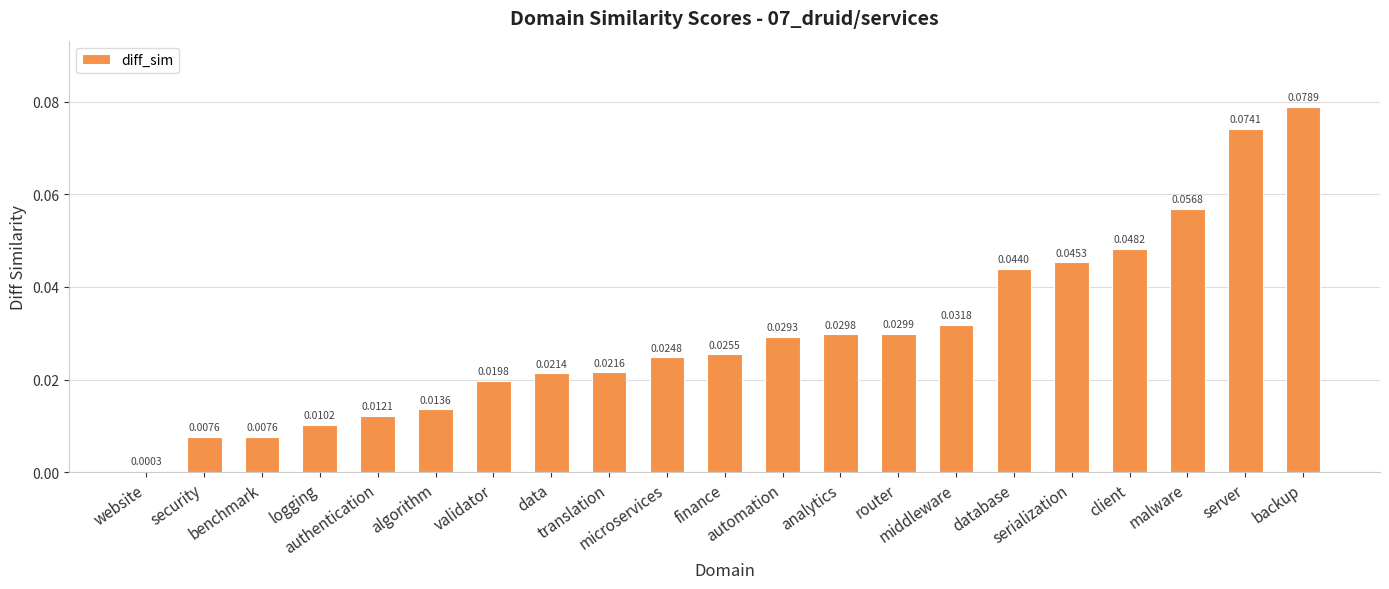

What position from the right is client?

4